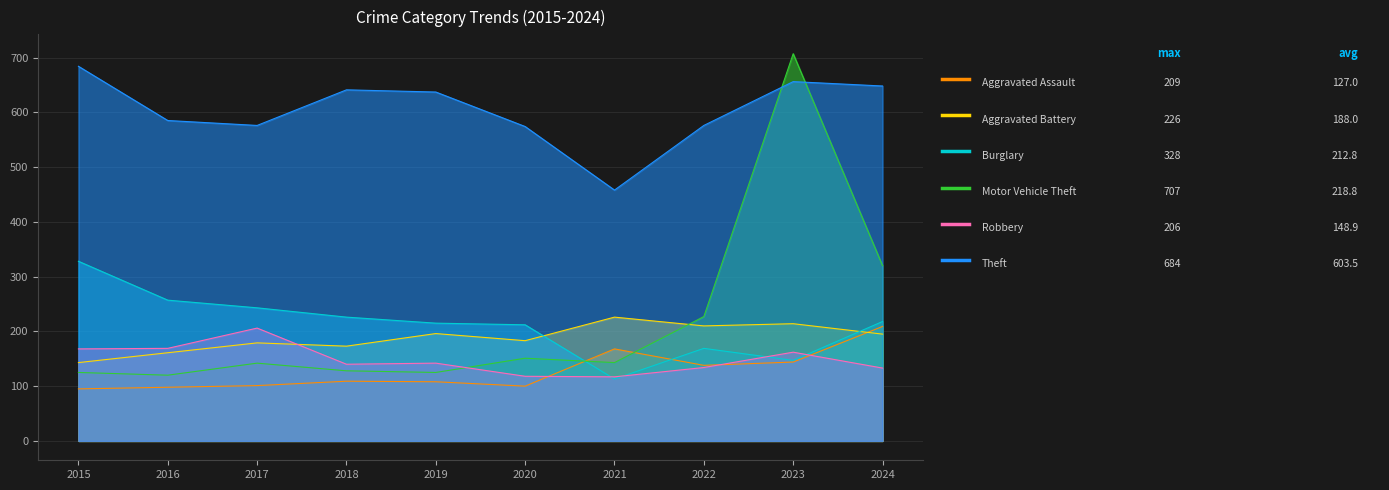

What is the maximum value for Theft?

684